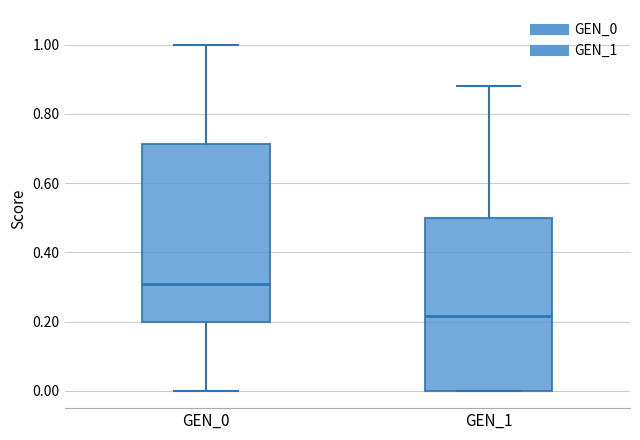

Reading left to right, transcribe this box plot: for each box, give where its median line is, the range the box spans, and where its two whiskers end, as read against the y-axis. The values are not printed on the chart, so give them approximately, as read against the axis.

GEN_0: median 0.32, box 0.20 to 0.72, whiskers 0.00 to 1.00
GEN_1: median 0.22, box 0.00 to 0.50, whiskers 0.00 to 0.88